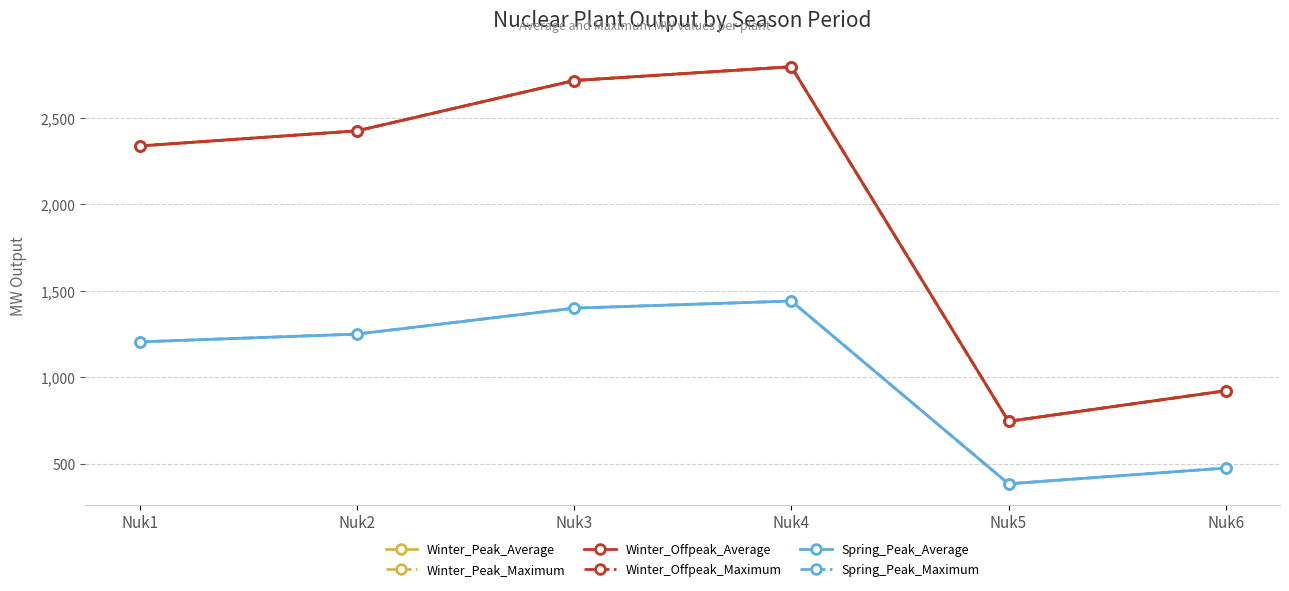

Rank the series by their maximum value, from lowest to highest.

Spring_Peak_Average, Spring_Peak_Maximum, Winter_Peak_Average, Winter_Peak_Maximum, Winter_Offpeak_Average, Winter_Offpeak_Maximum